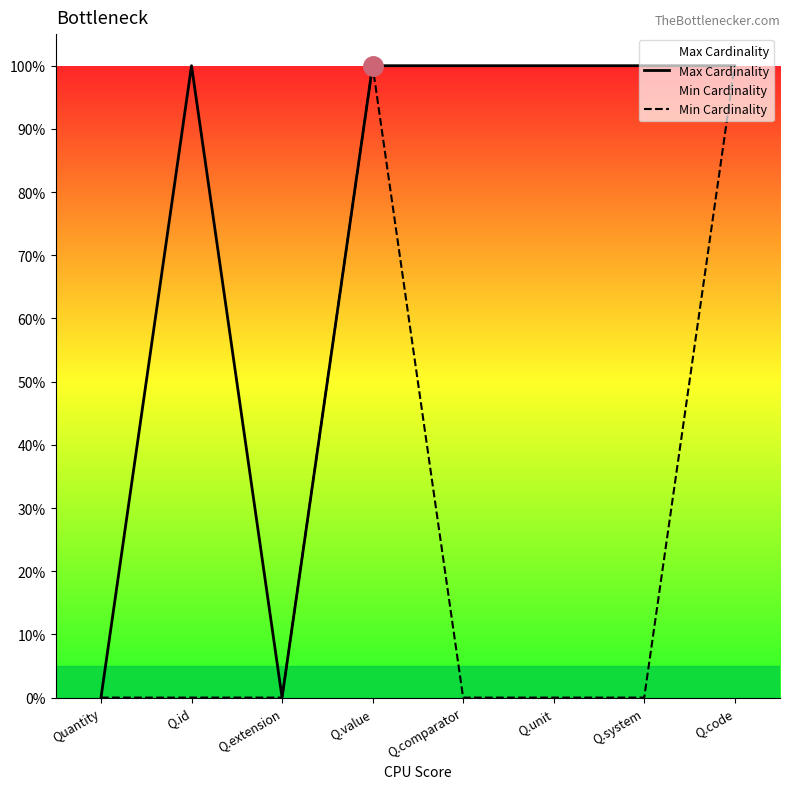

Where is the first local maximum for Min Cardinality?

Q.value